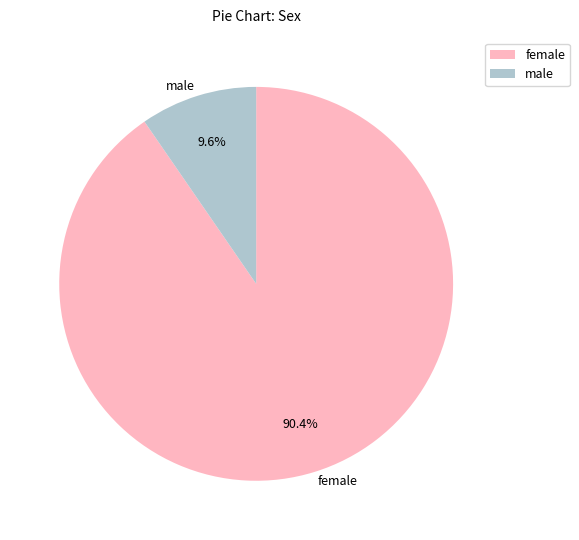

Which slice is the smallest?

male